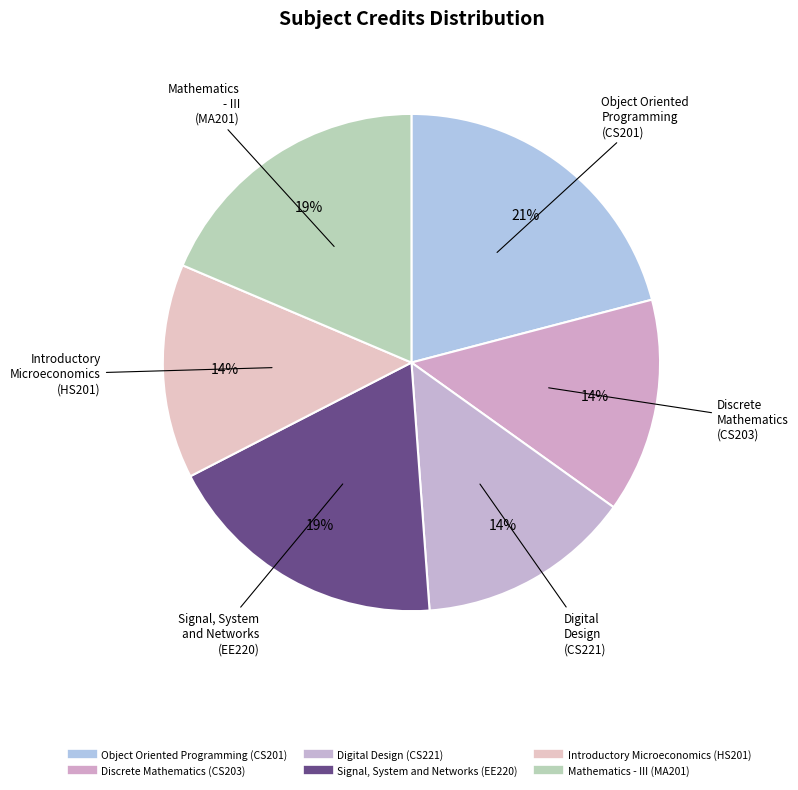

The Object Oriented Programming (CS201) slice represents 7% of the pie. True or false?

False